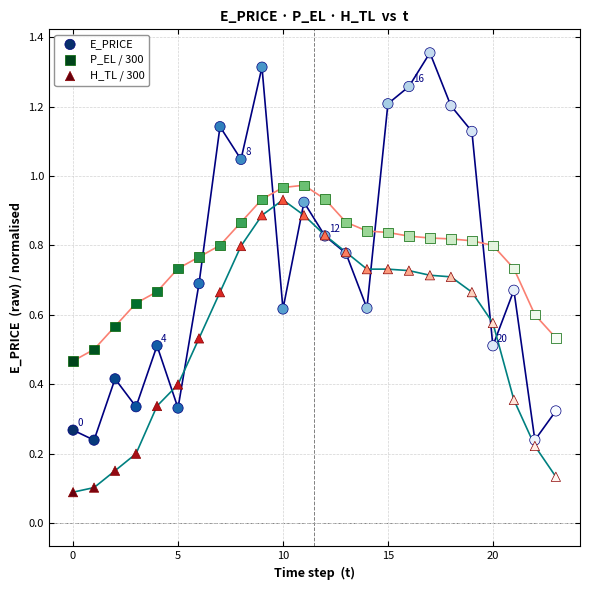

Which series contains the highest Y value?

E_PRICE